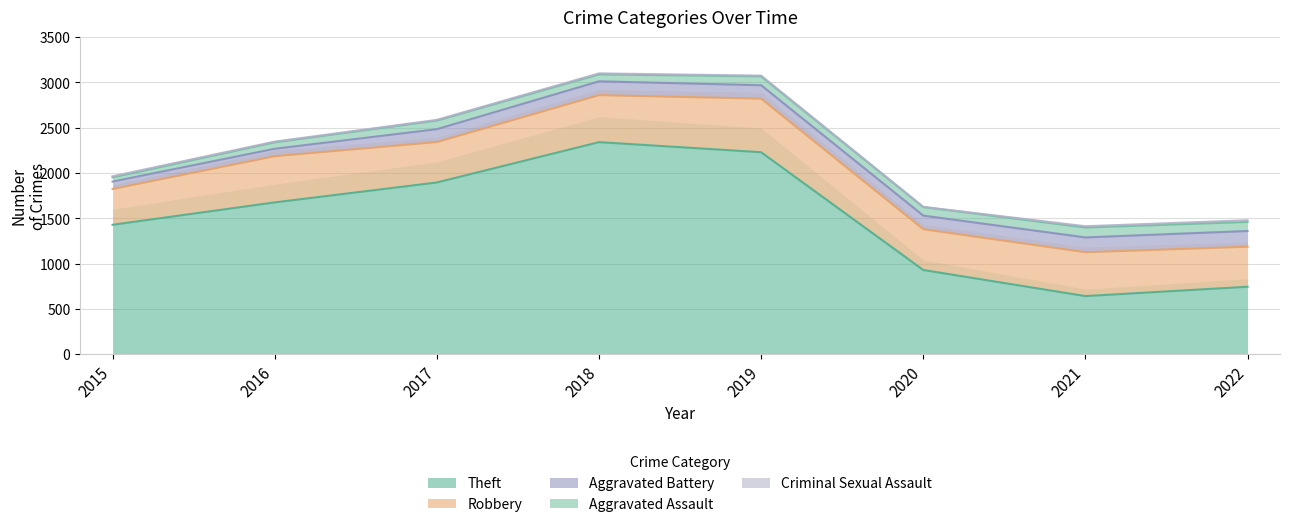

What is the total value across all series at 2021?

1413